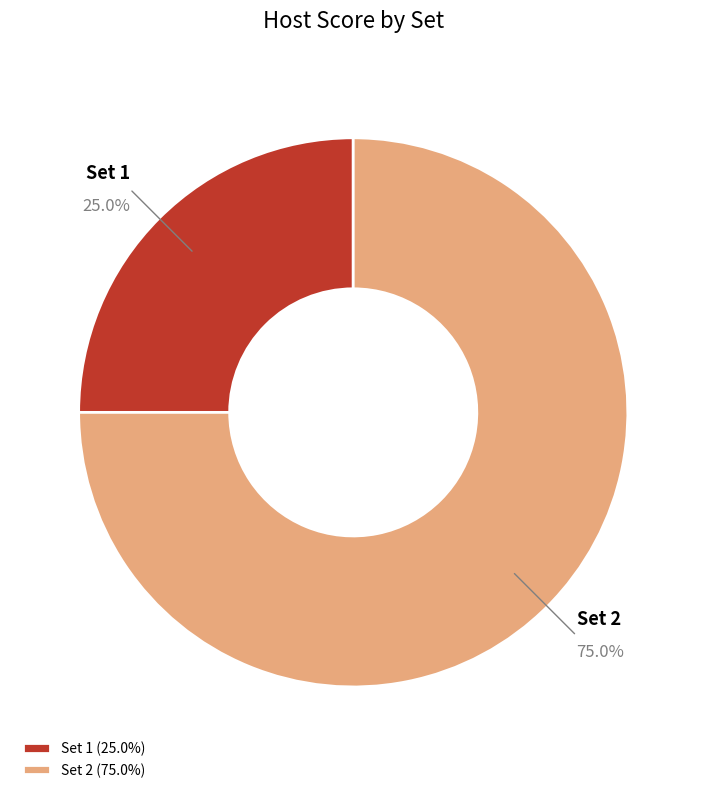

Which slice is the largest?

Set 2